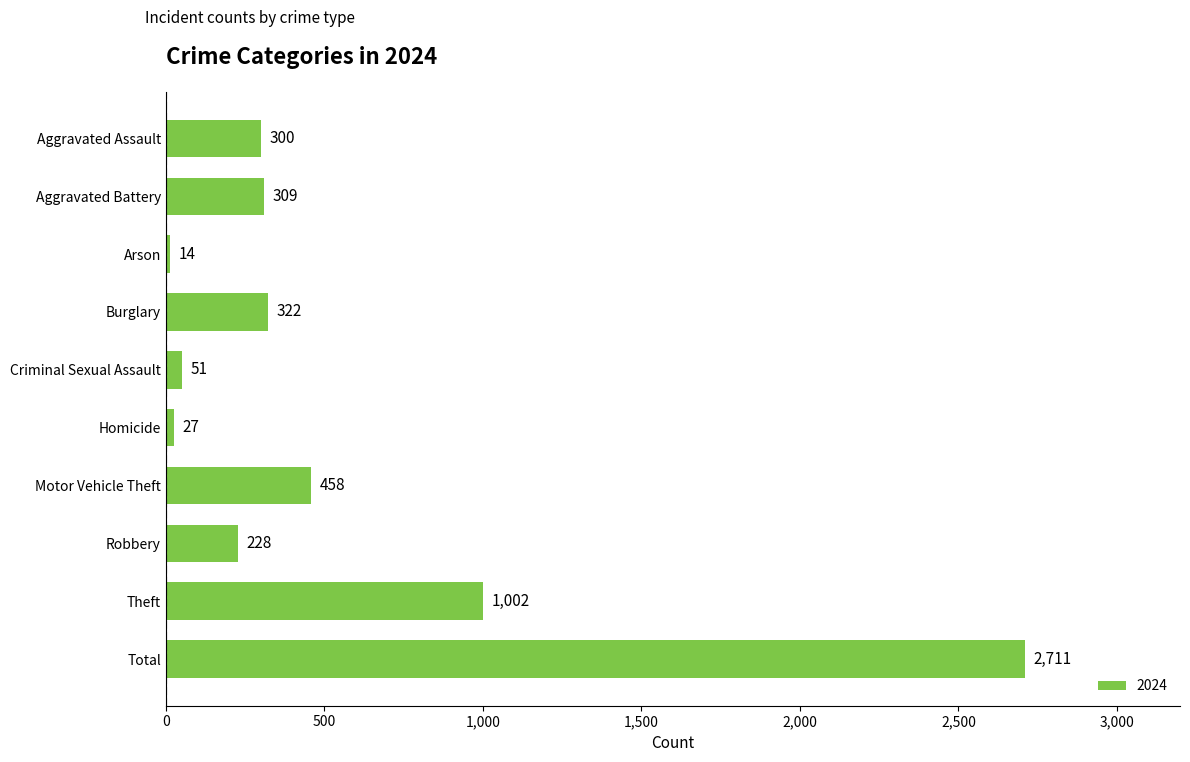

The value at Total is 4511. True or false?

False